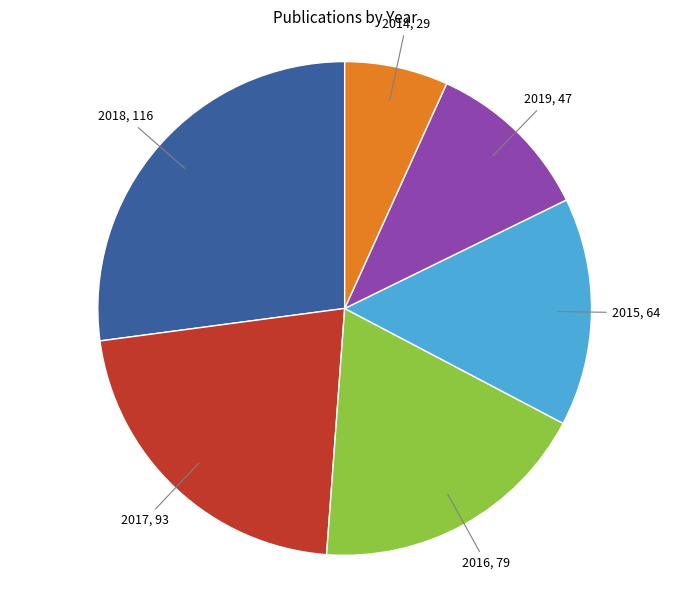

Does any single category account for the majority?

No